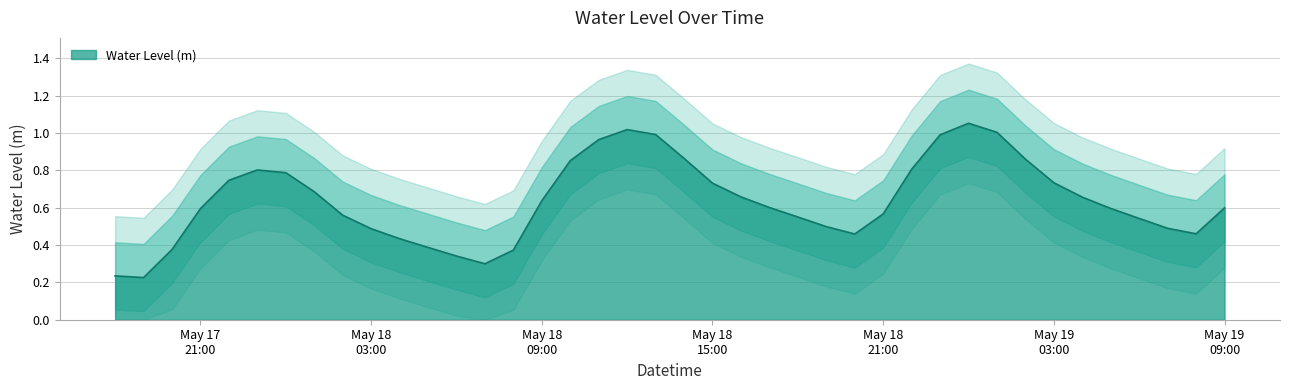

What value does the data have at May 17 21:00?

0.6